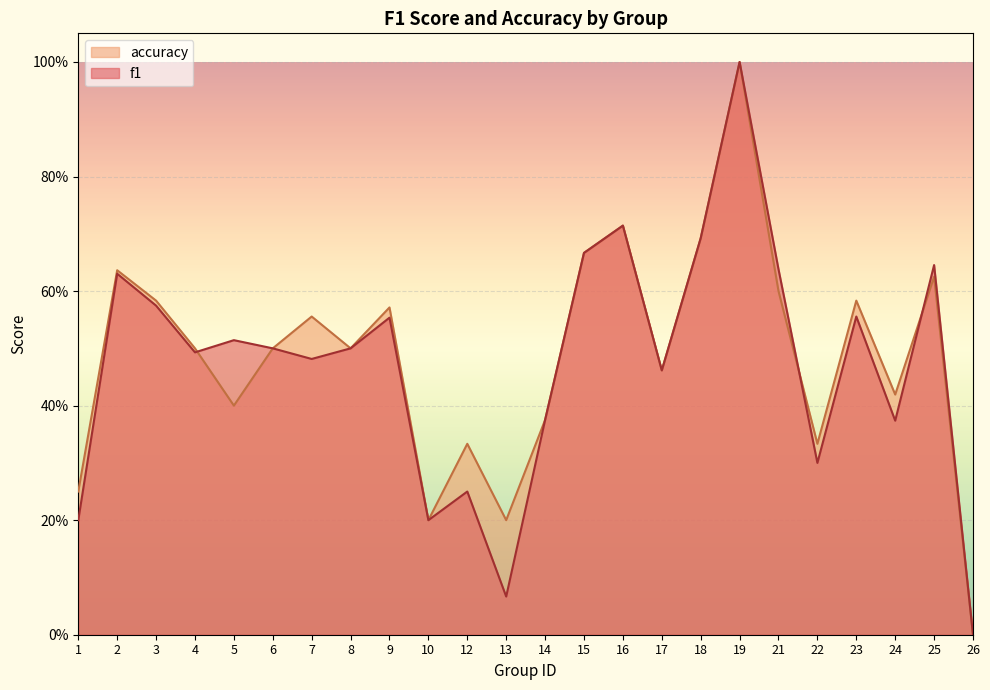

At which label is f1 closest to 0?

26